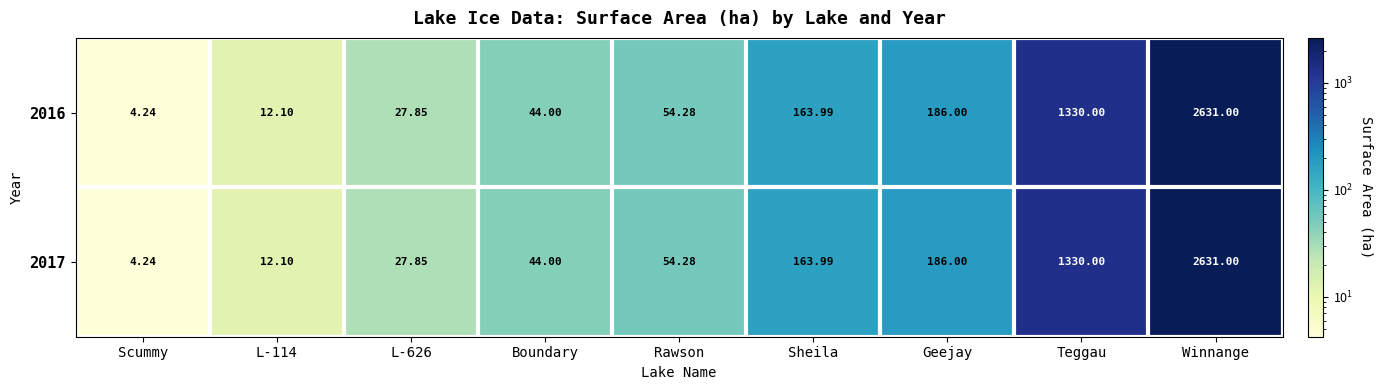

At which label is 2017 closest to 1317?

Teggau